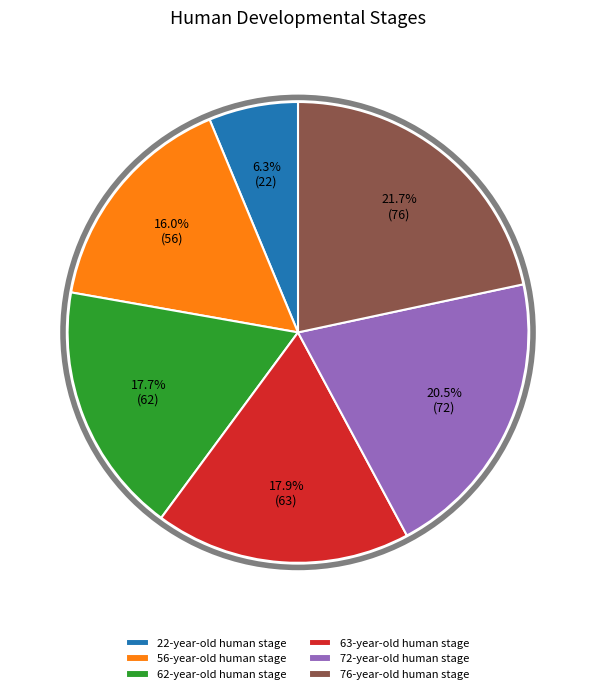

What is the total percentage of 72-year-old human stage and 22-year-old human stage?

26.8%